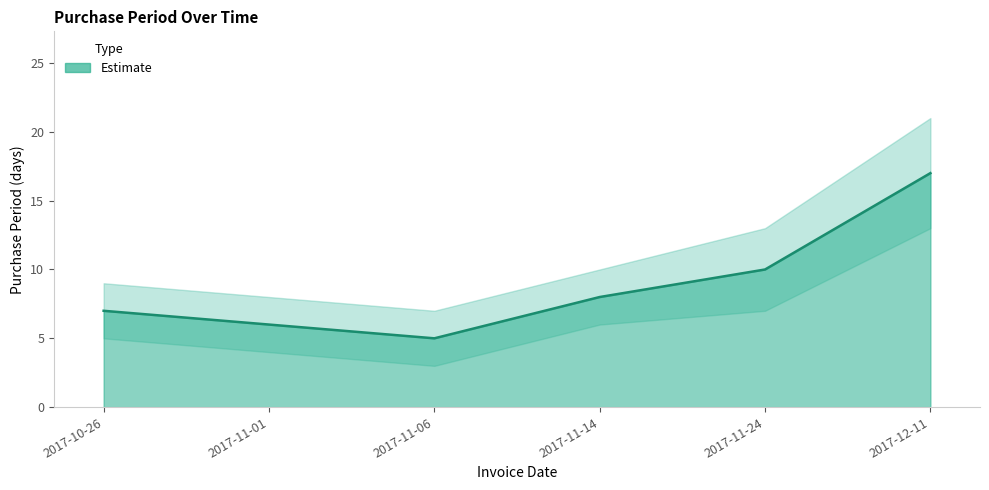

At which category does the chart reach its peak across all series?

2017-12-11